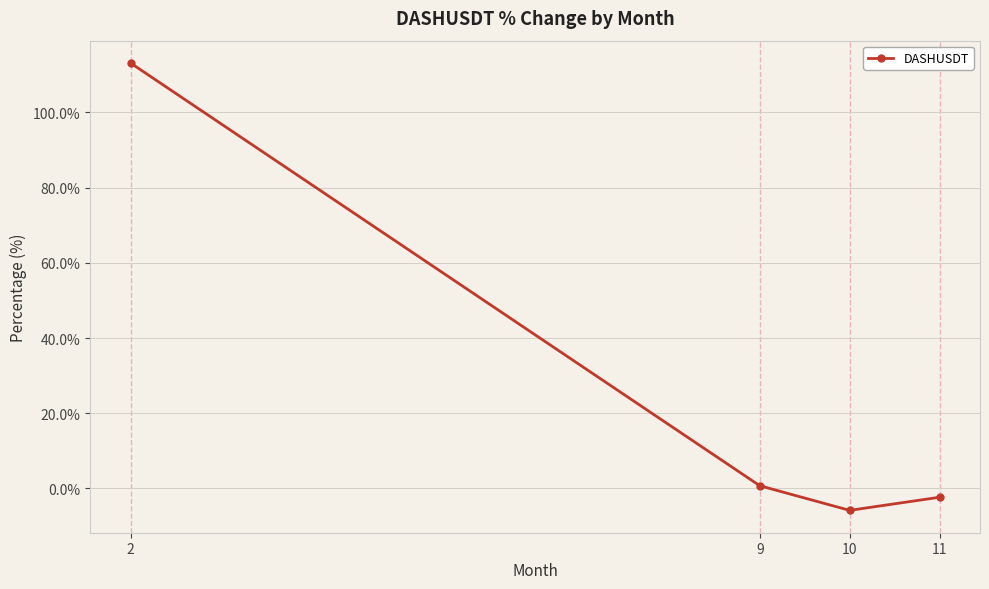

True or false: the data shows -5.8 at 10.

True